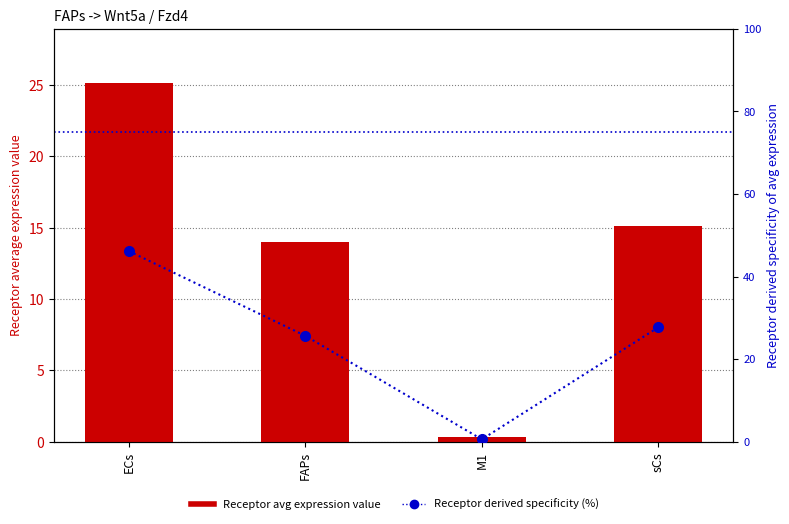

The value of Receptor derived specificity (%) at ECs is 46.2. True or false?

True